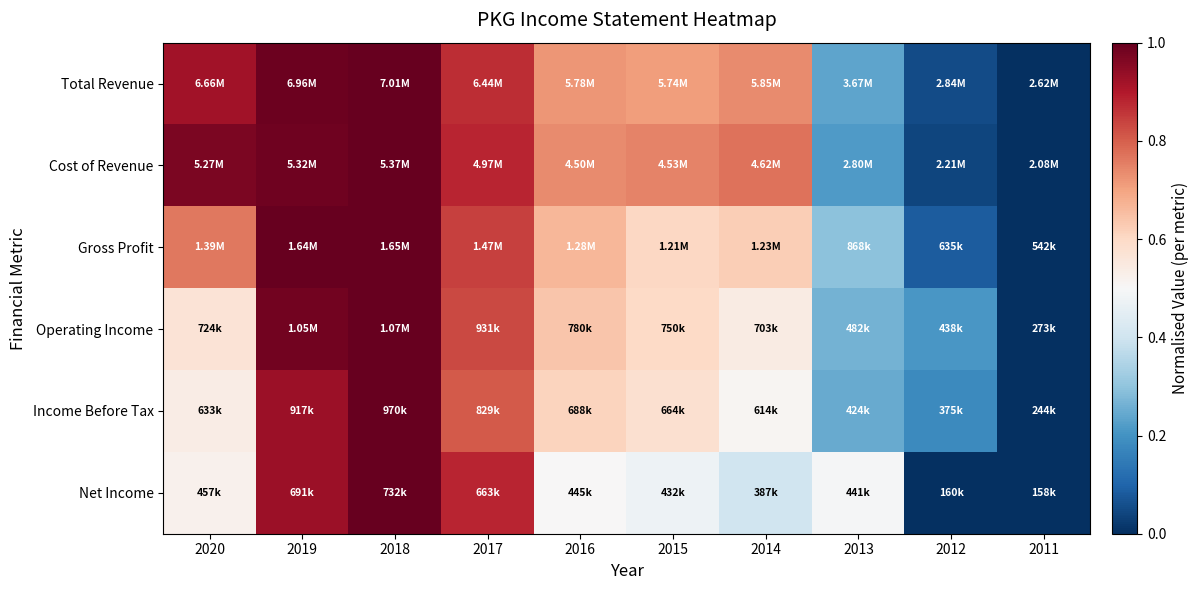

Between 2019 and 2011, which is larger?

2019